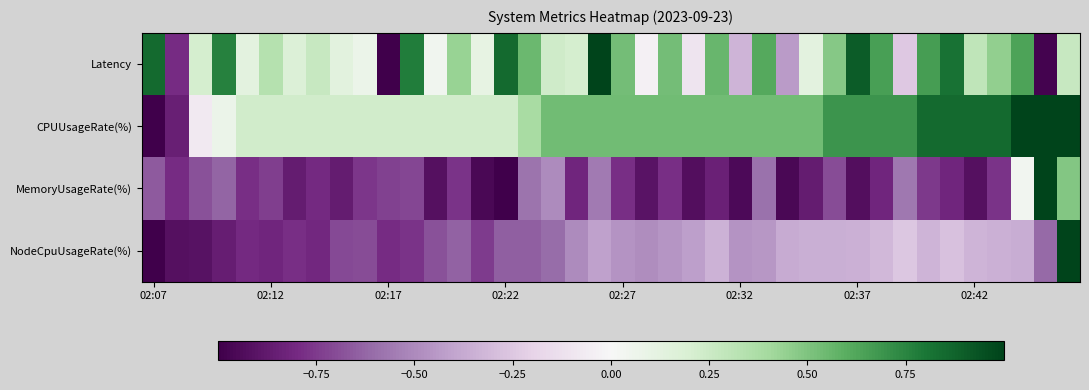

Which series has the largest range (max minus min)?

CPUUsageRate(%)